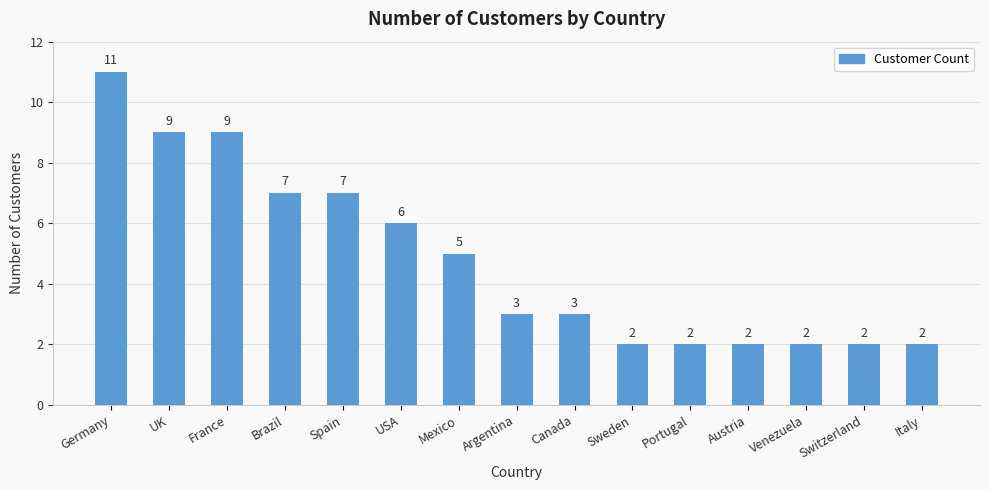

What is the smallest value displayed?

2